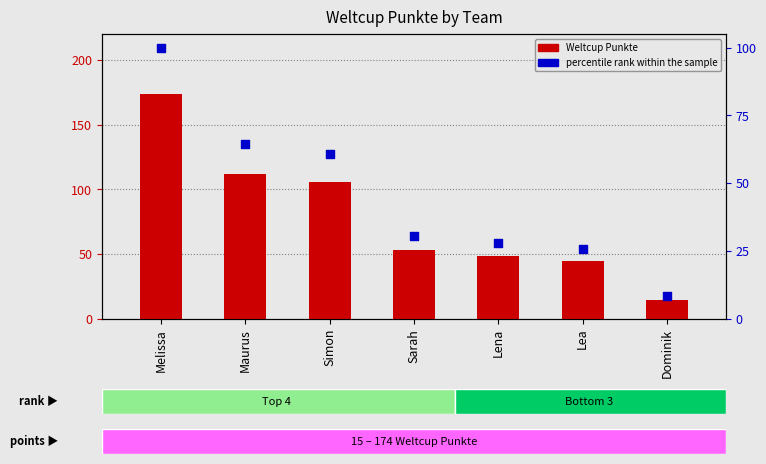

Which series reaches the minimum Y coordinate?

percentile rank within the sample